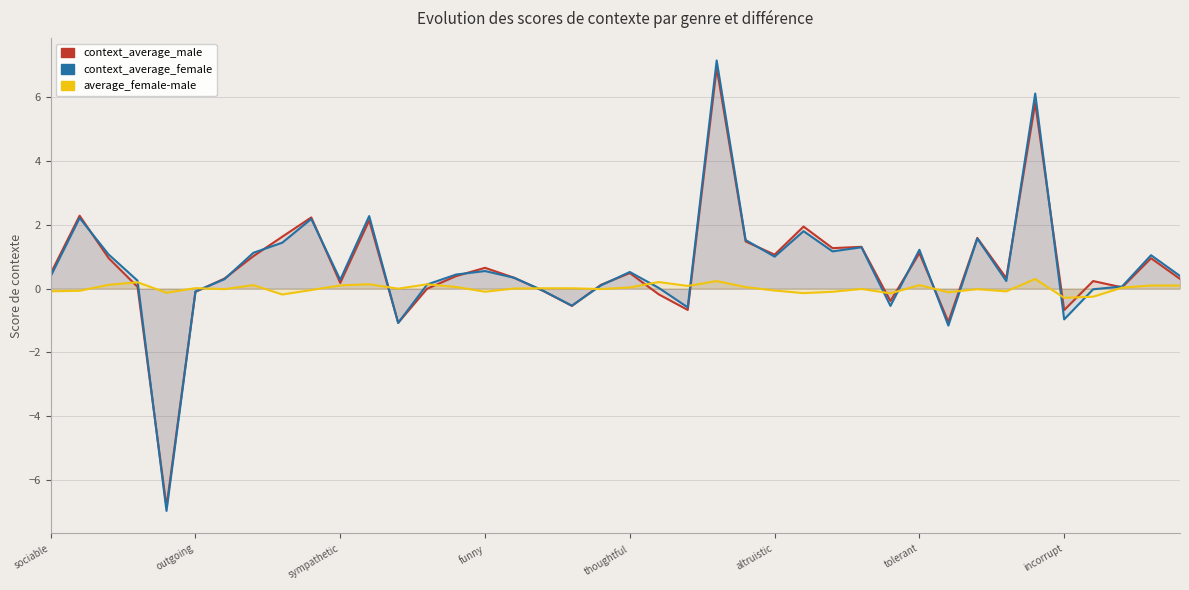

The value of average_female-male at 26 is -0.1. True or false?

True